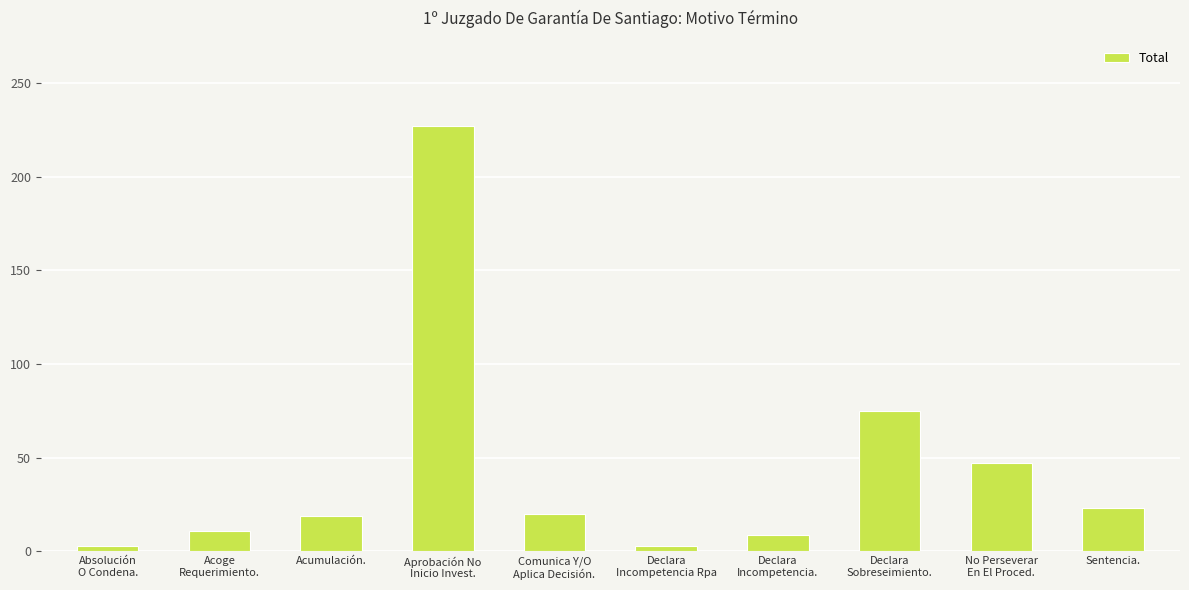

Read the value at Declara
Incompetencia., to the nearest 5.

10